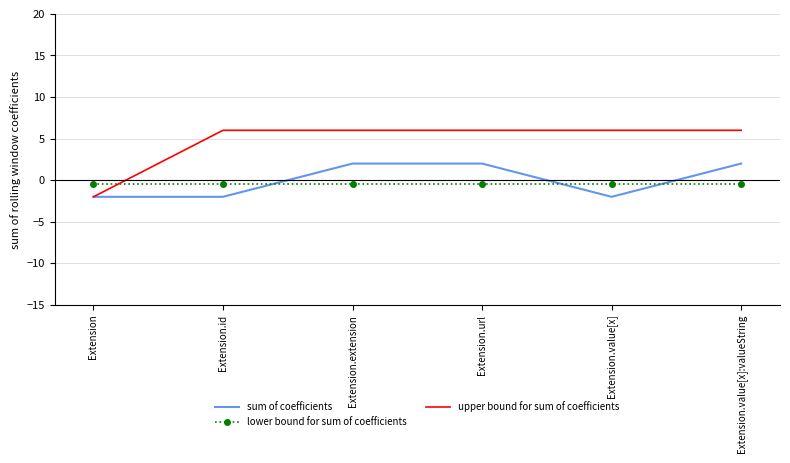

Rank the series at Extension.id from lowest to highest value.

sum of coefficients, lower bound for sum of coefficients, upper bound for sum of coefficients